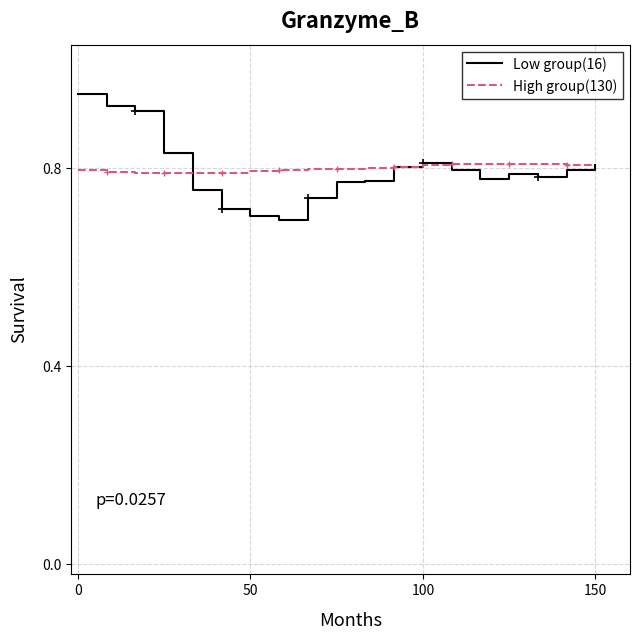

List the series in order of their peak value, highest first.

Low group(16), High group(130)